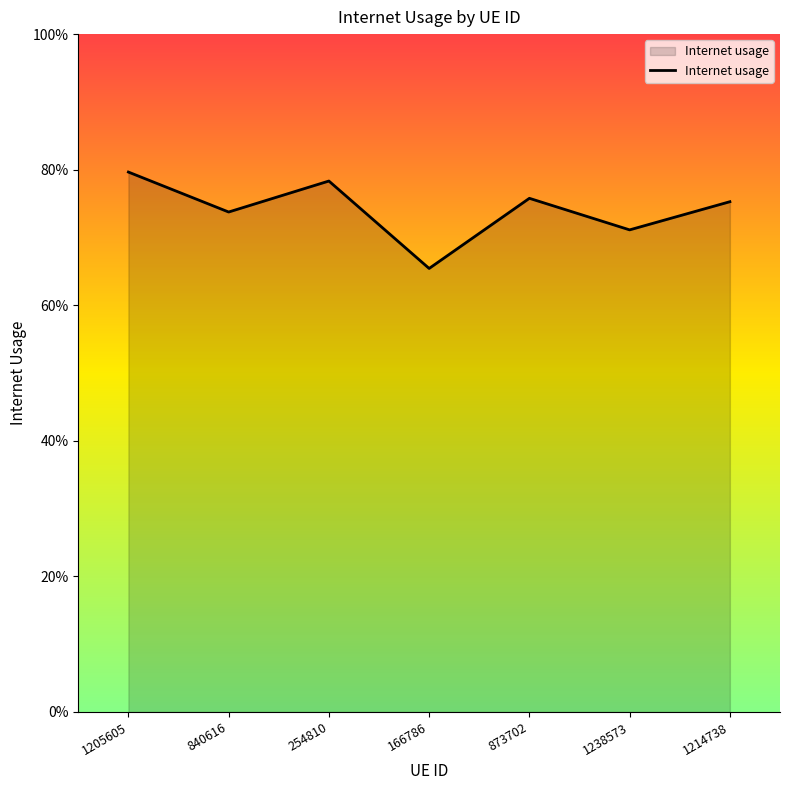

The chart shows a value of 0.8 at 254810. True or false?

True